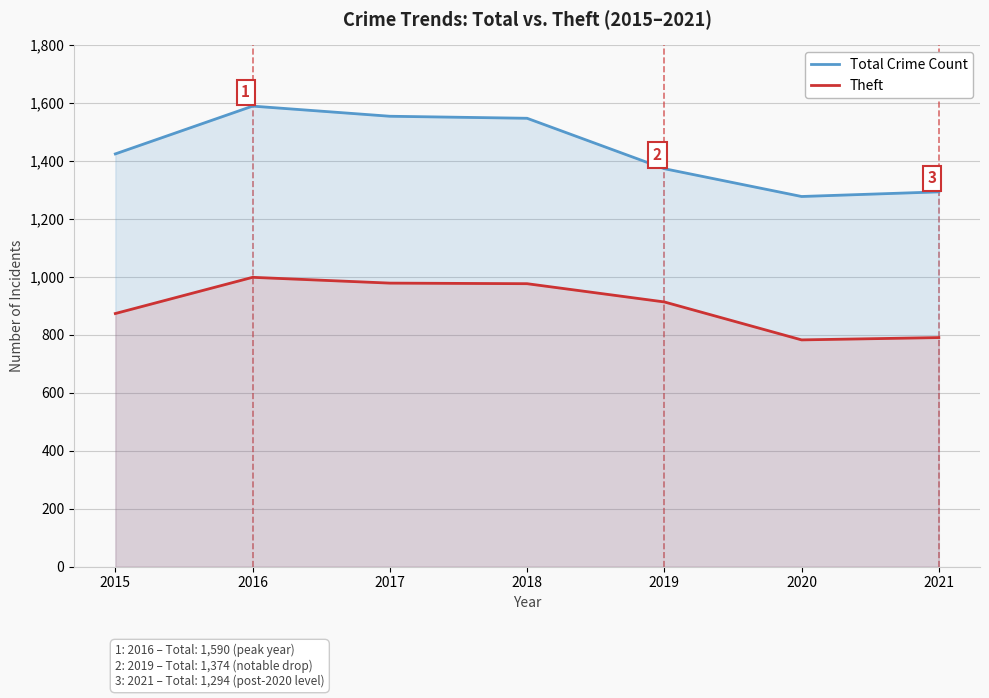

Is the value of Theft at 2015 greater than the value of Total Crime Count at 2018?

No